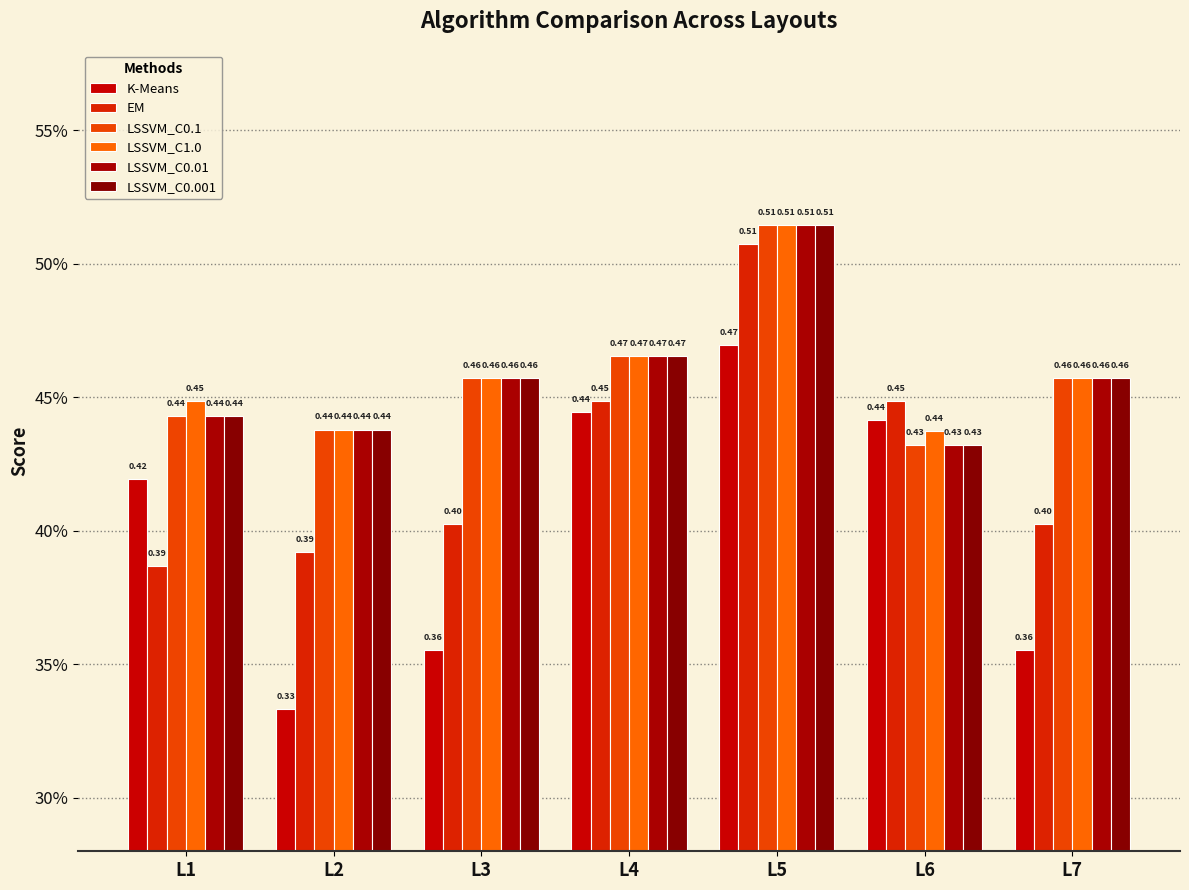

What is the maximum value shown in the chart?

0.5